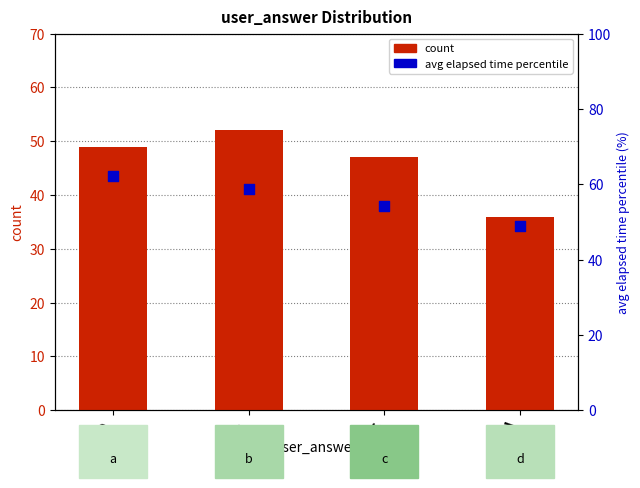

Which series has the largest total across all categories?

avg elapsed time percentile